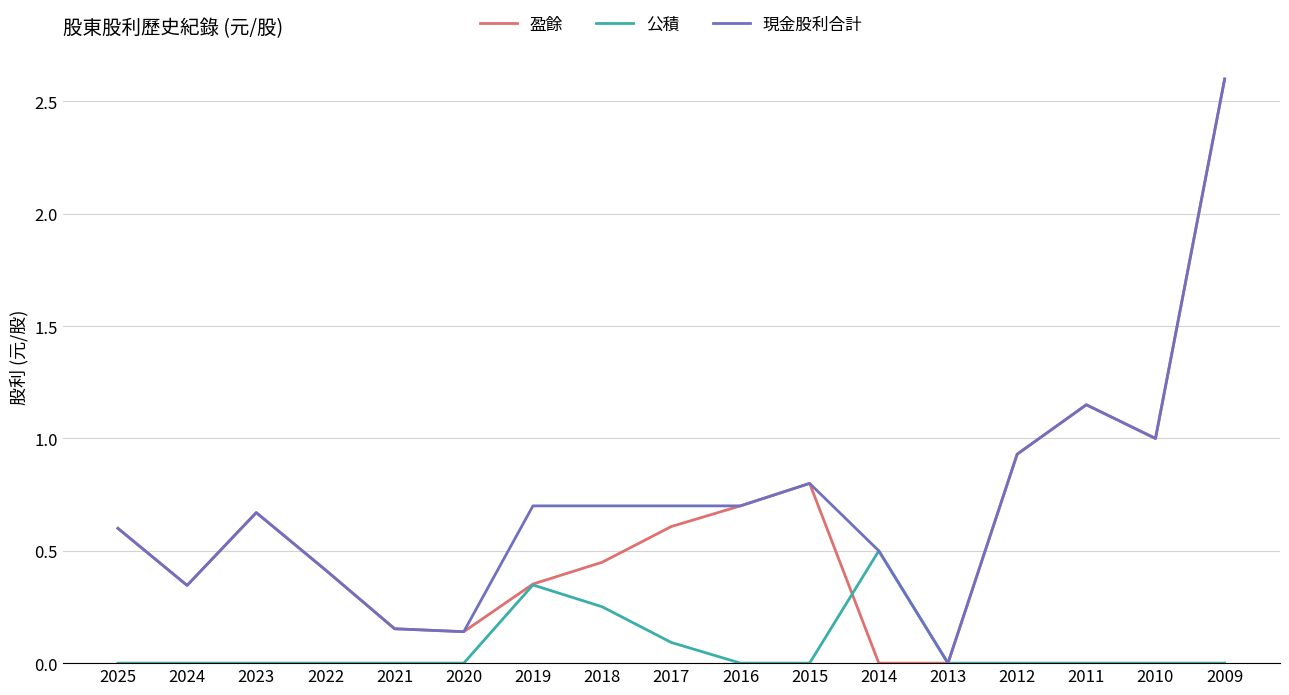

Which category has the highest value in the 現金股利合計 series?

2009